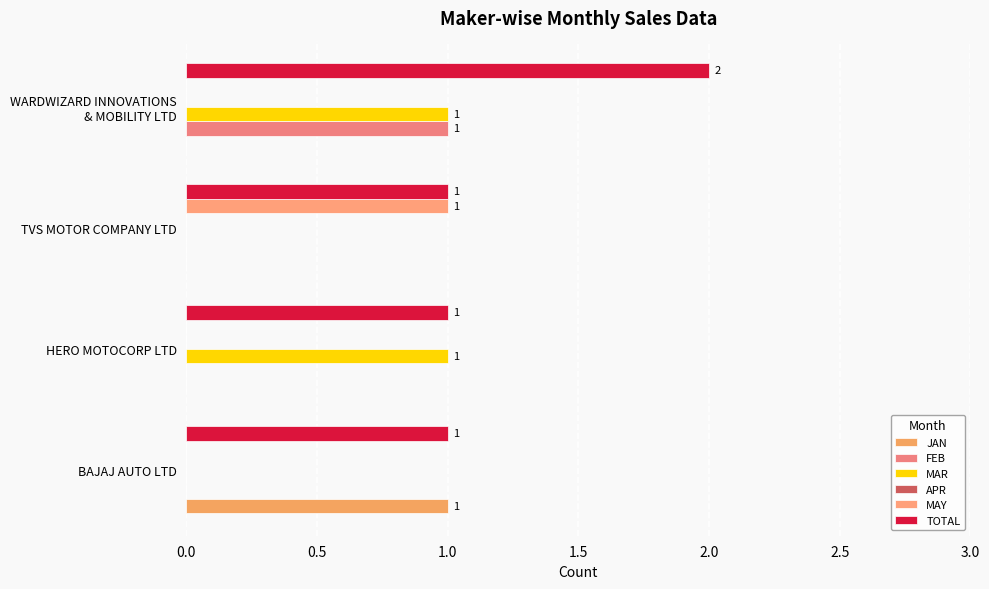

What position from the left is 0.5?

2